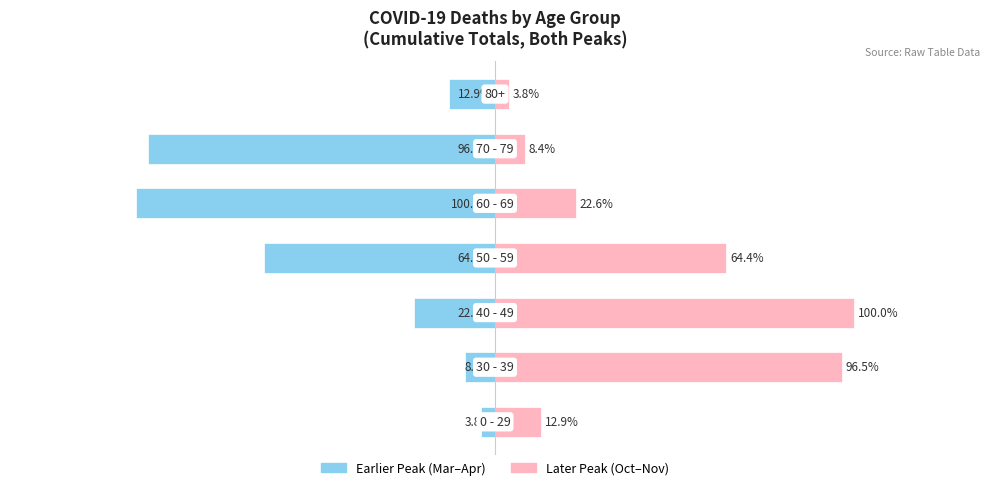

The Later Peak (Oct-Nov) series shows 8.4 at 5. True or false?

True